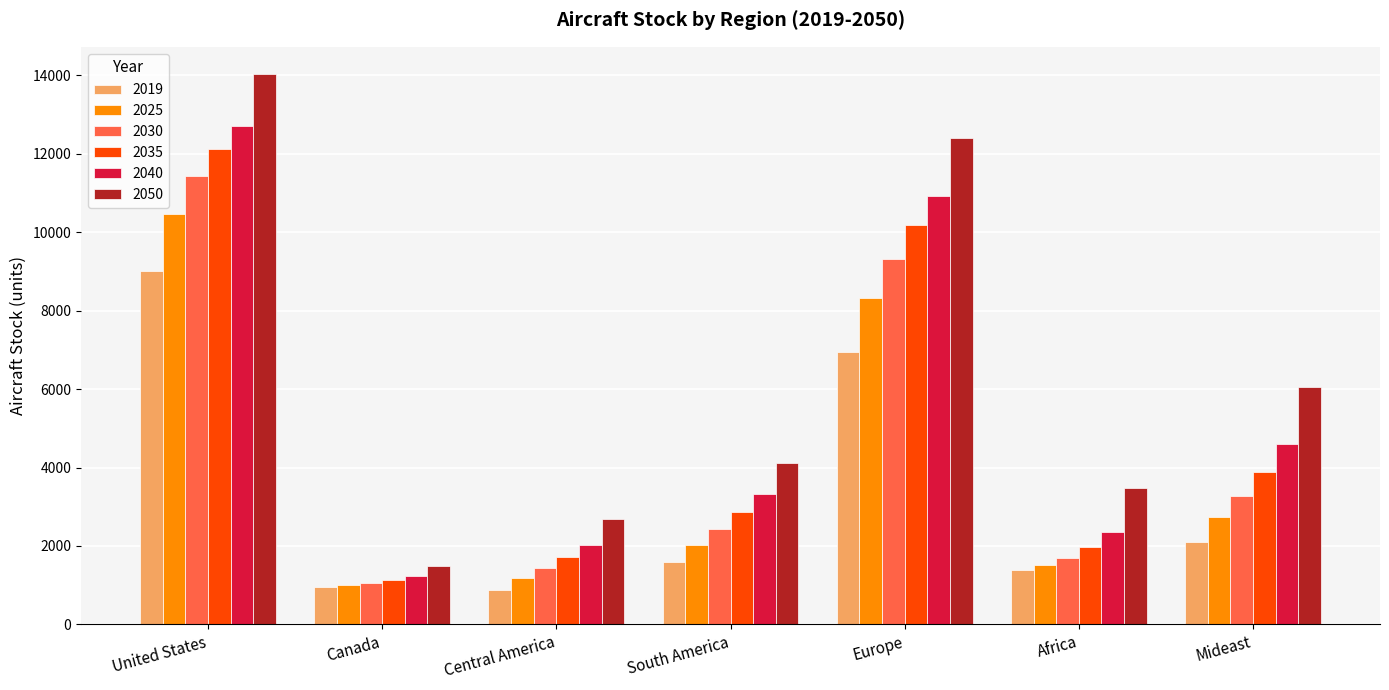

Where is 2035 nearest to the value 6622?

Mideast